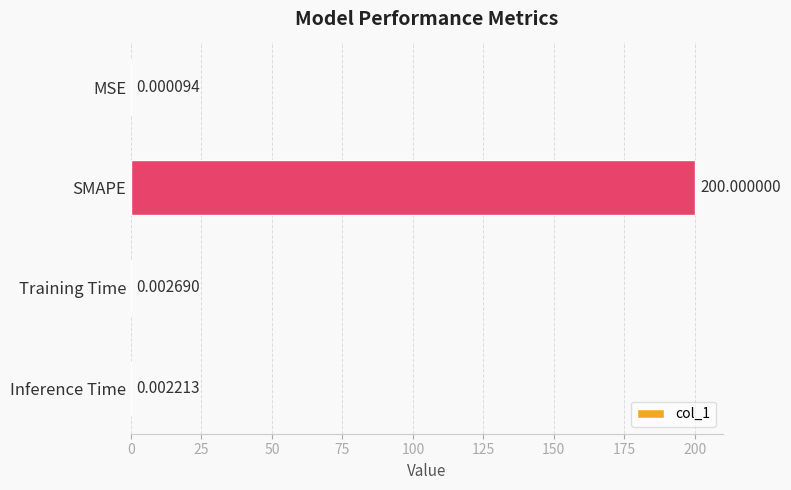

At which label is the value closest to 100?

Training Time